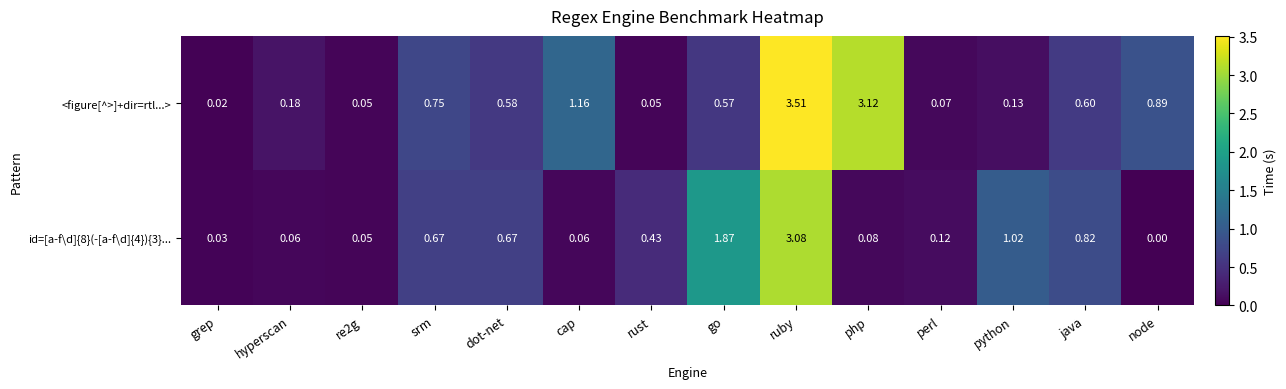

What is the spread (max minus min) of values at go?

1.3